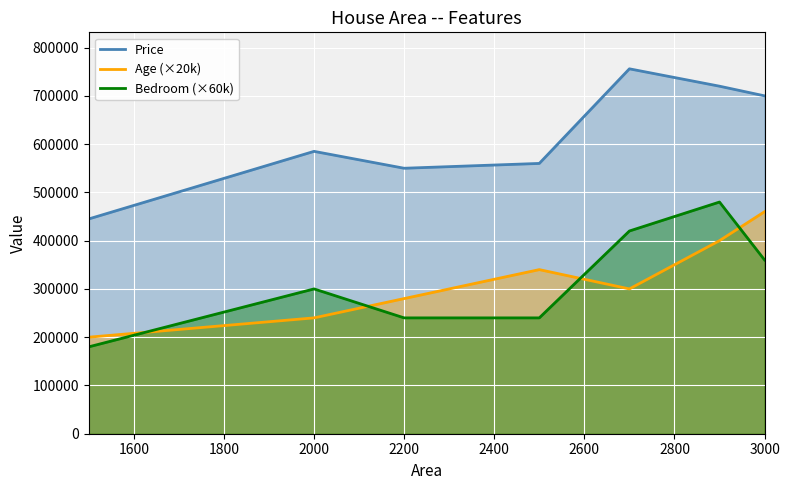

At which category does Bedroom reach its first local peak?

2000